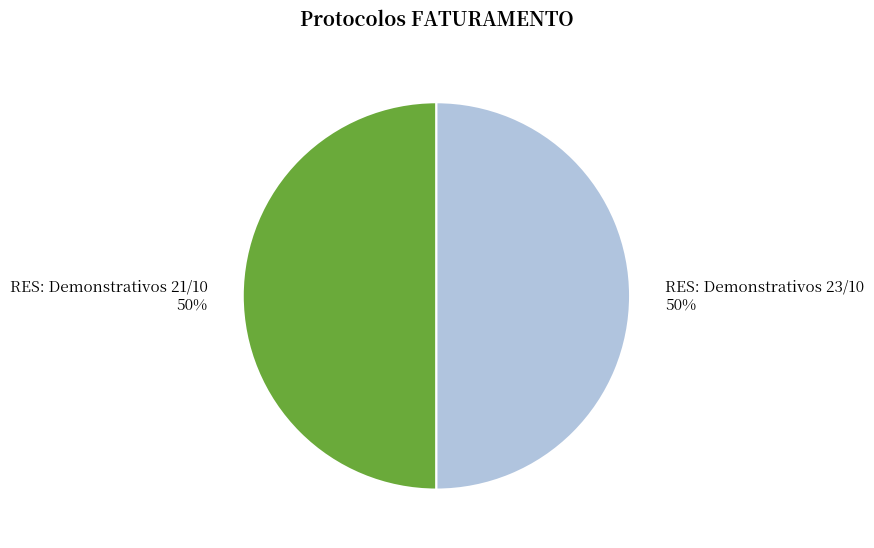

True or false: RES: Demonstrativos 23/10 accounts for 40% of the total.

False